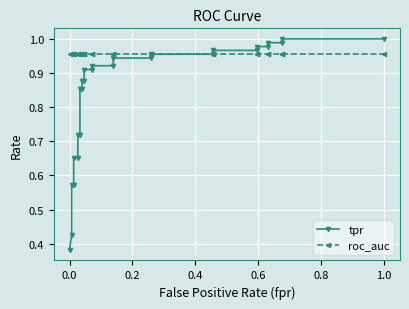

How many intersections are there between roc_auc and tpr?

1